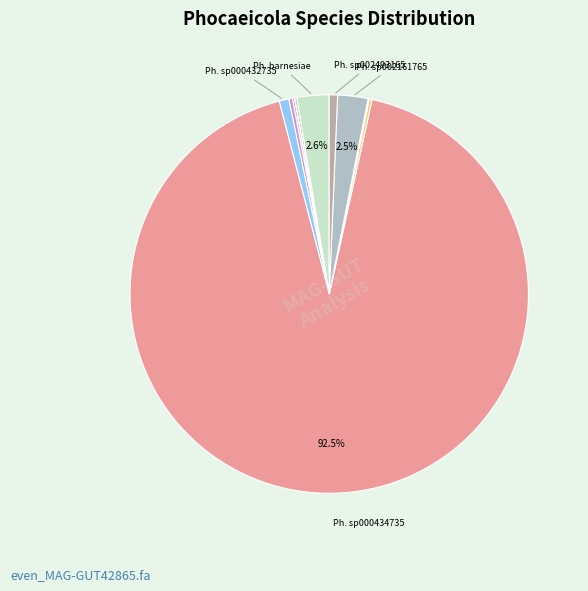

Which category has the biggest portion of the pie?

s__Phocaeicola sp000434735